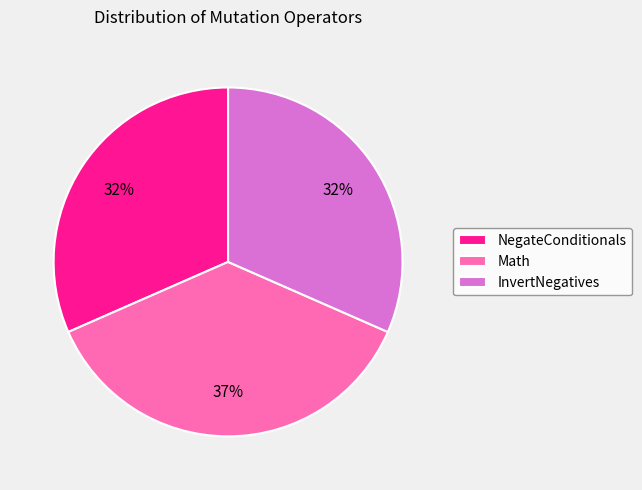

Is it true that NegateConditionals is 20% of the pie?

False